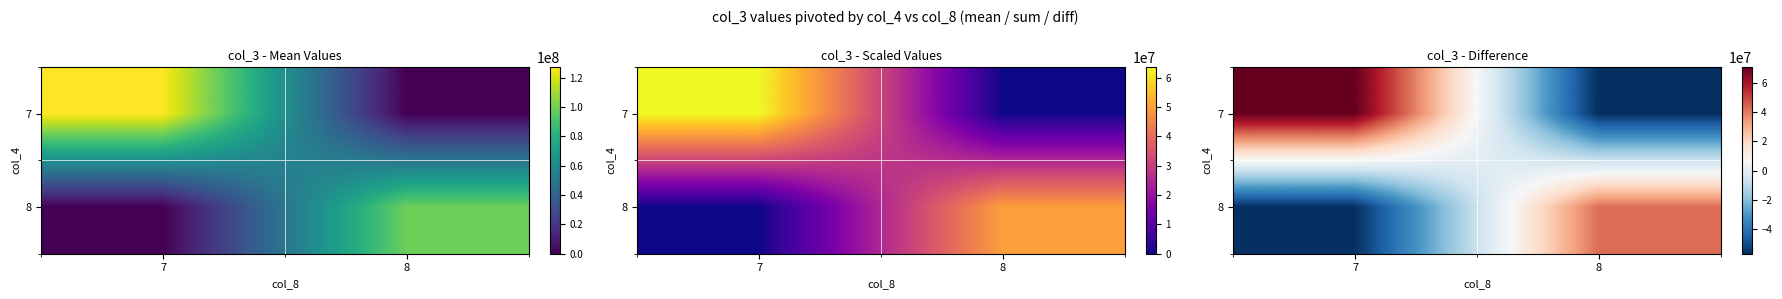

At which category is the sum across all series the highest?

7